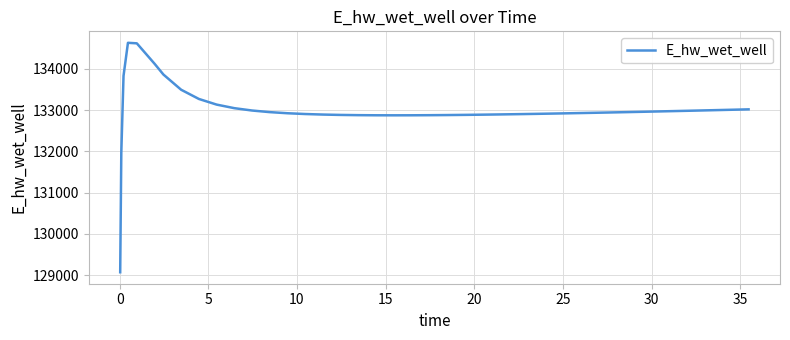

What is the difference between the maximum and minimum values?

5557.7